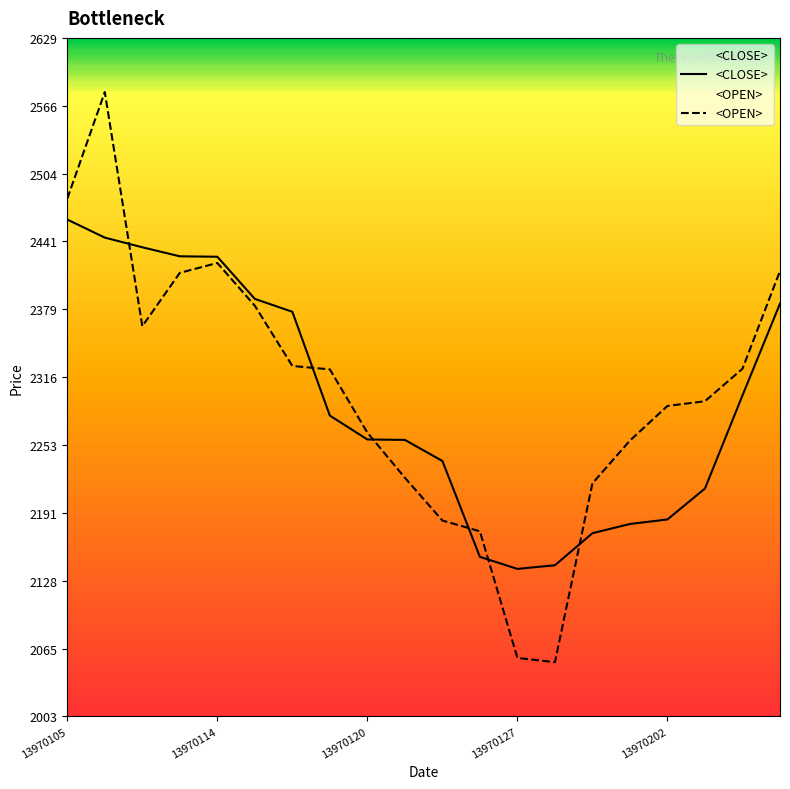

Is it true that <CLOSE> equals 2257.9 at 13970121?

True